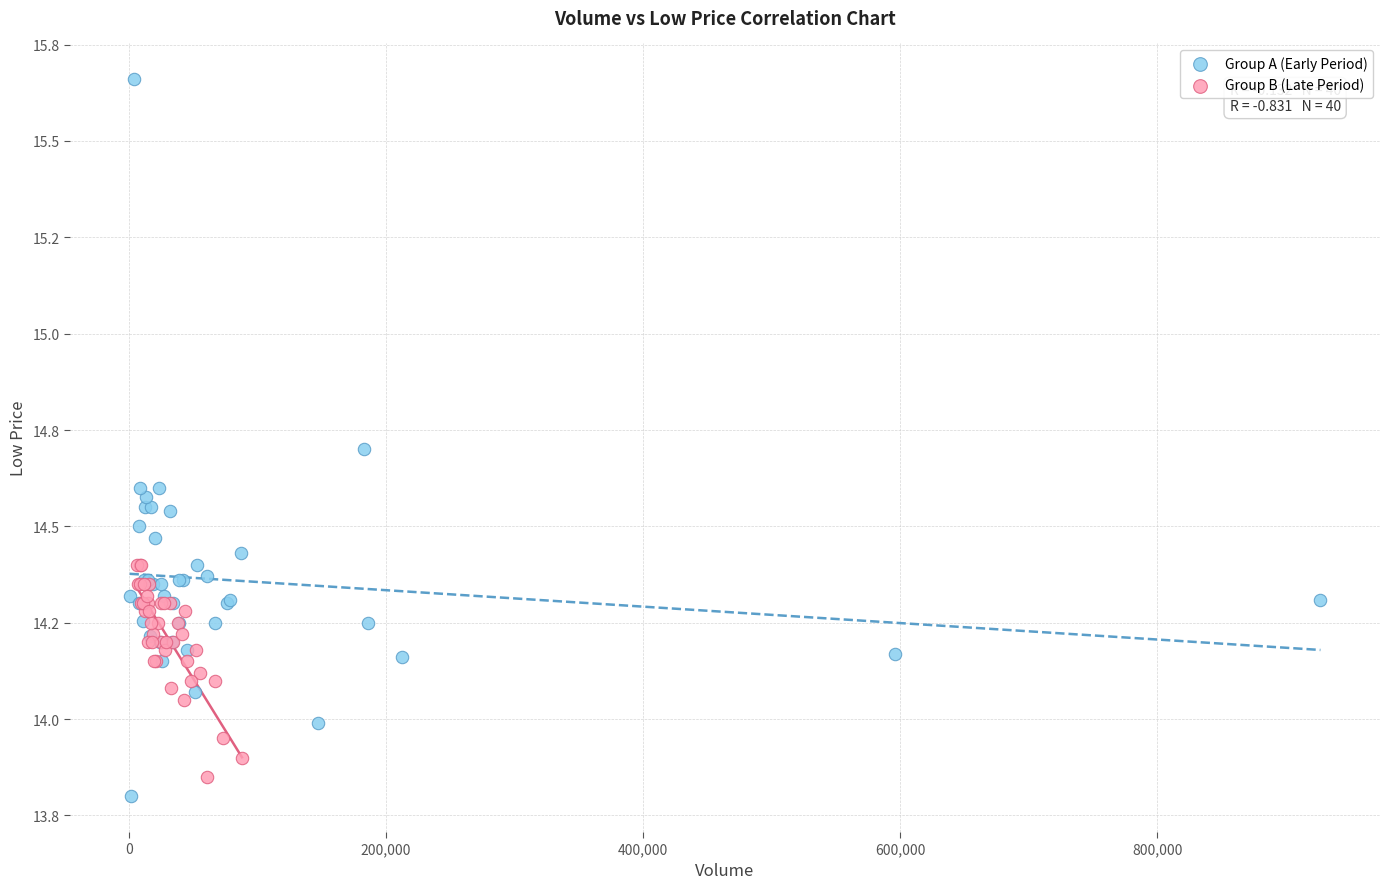

Which series reaches the minimum Y coordinate?

Group A (Early Period)